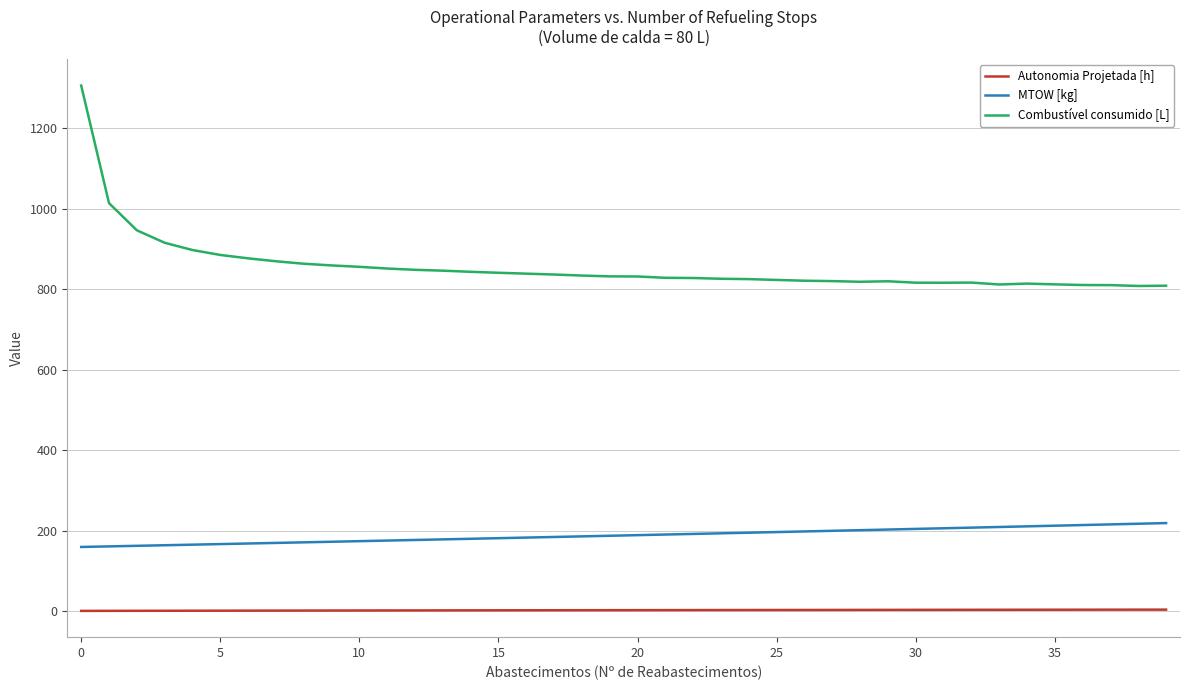

Which series has the largest total across all categories?

Combustível consumido [L]